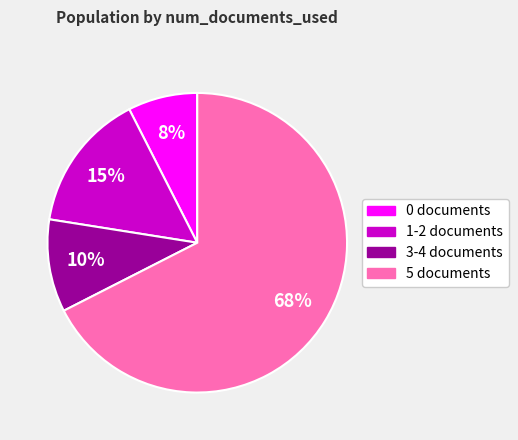

Which has a higher value, 0 documents or 1-2 documents?

1-2 documents